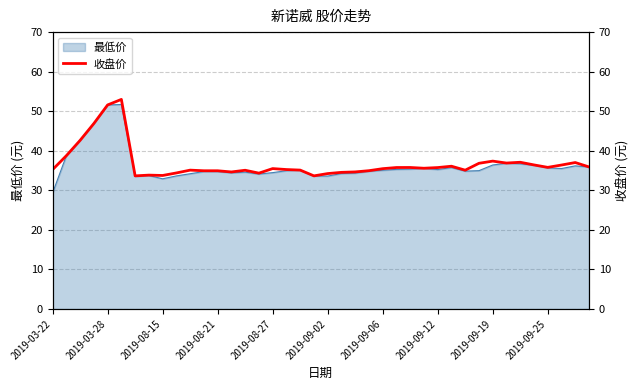

How many points are higher than both their immediate neighbors (excluding endpoints)?

10